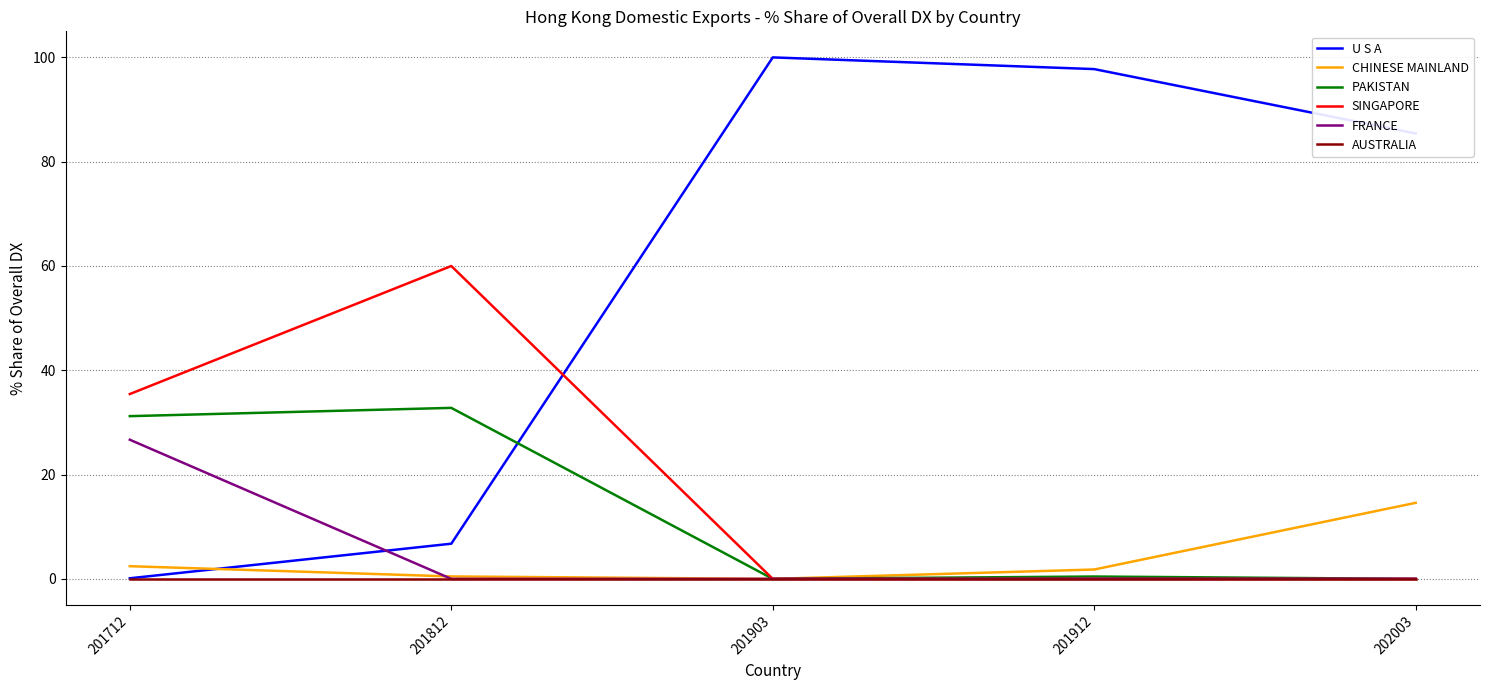

List the series in order of their peak value, highest first.

U S A, SINGAPORE, PAKISTAN, FRANCE, CHINESE MAINLAND, AUSTRALIA